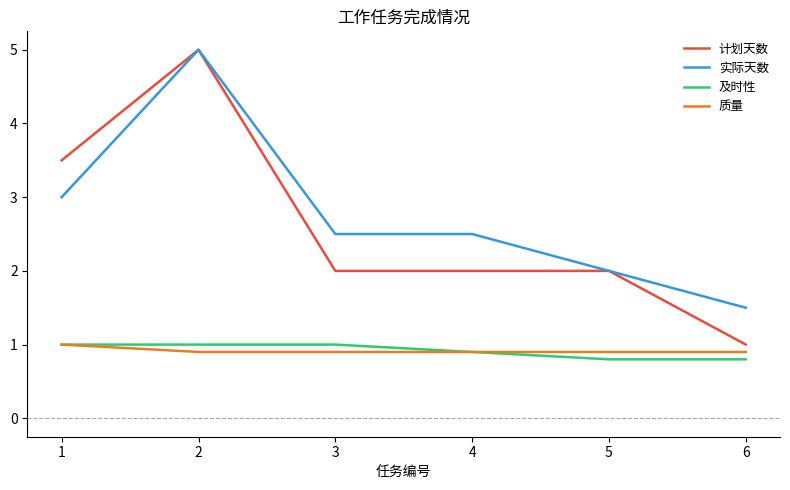

True or false: 及时性 has a value of 1.0 at 3.

True